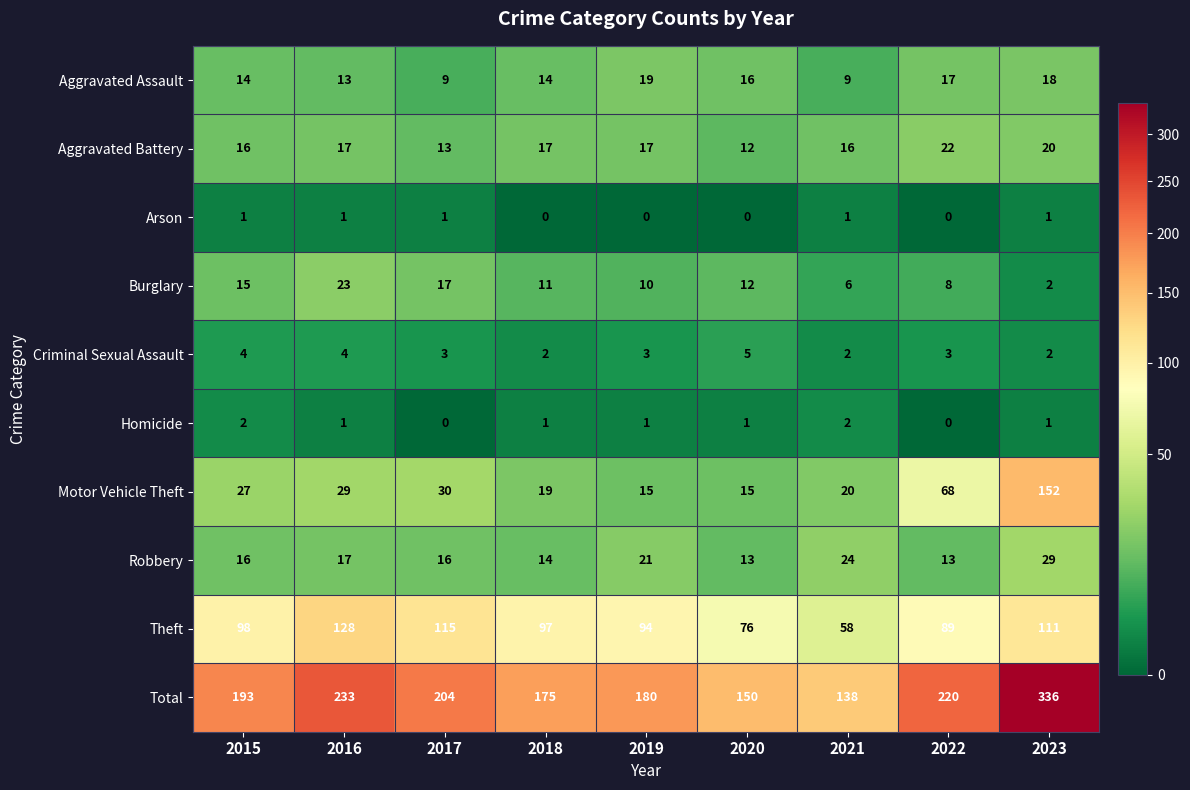

Which series has the largest range (max minus min)?

Total